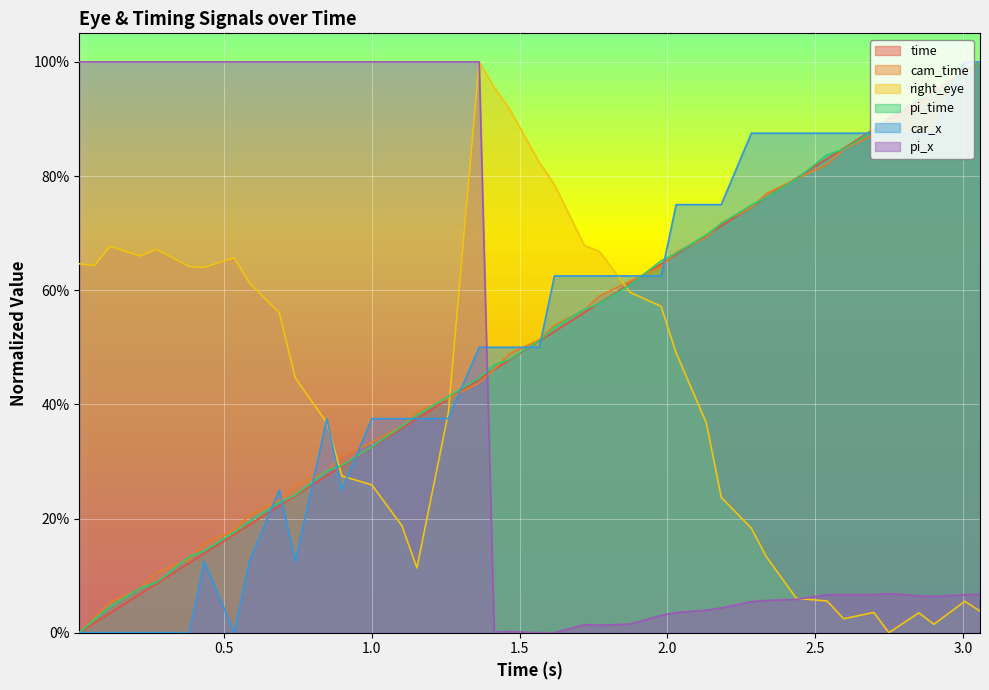

What is the sum of the car_x values at 1.1017 and 2.902?

1.2